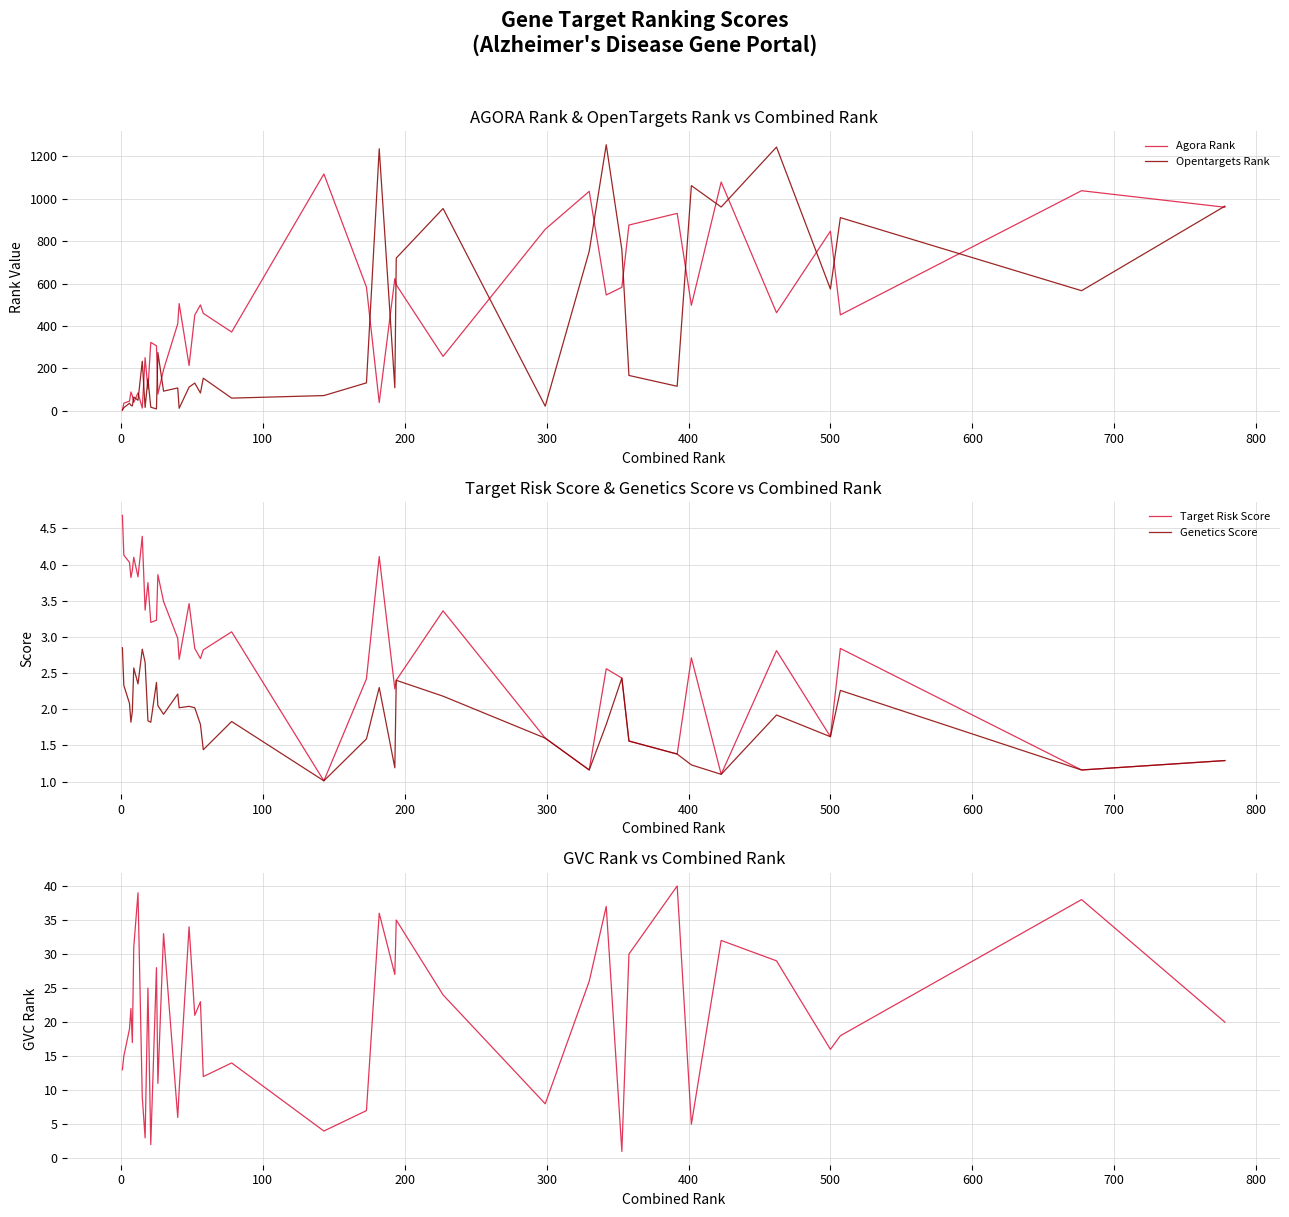

Which series has the largest total across all categories?

Agora Rank